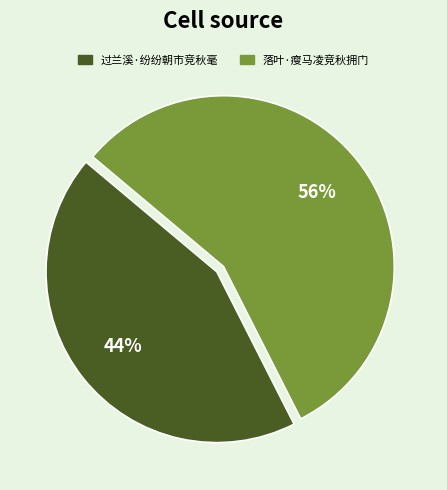

Is it true that 落叶·瘦马凌竞秋拥门 is 56% of the pie?

True